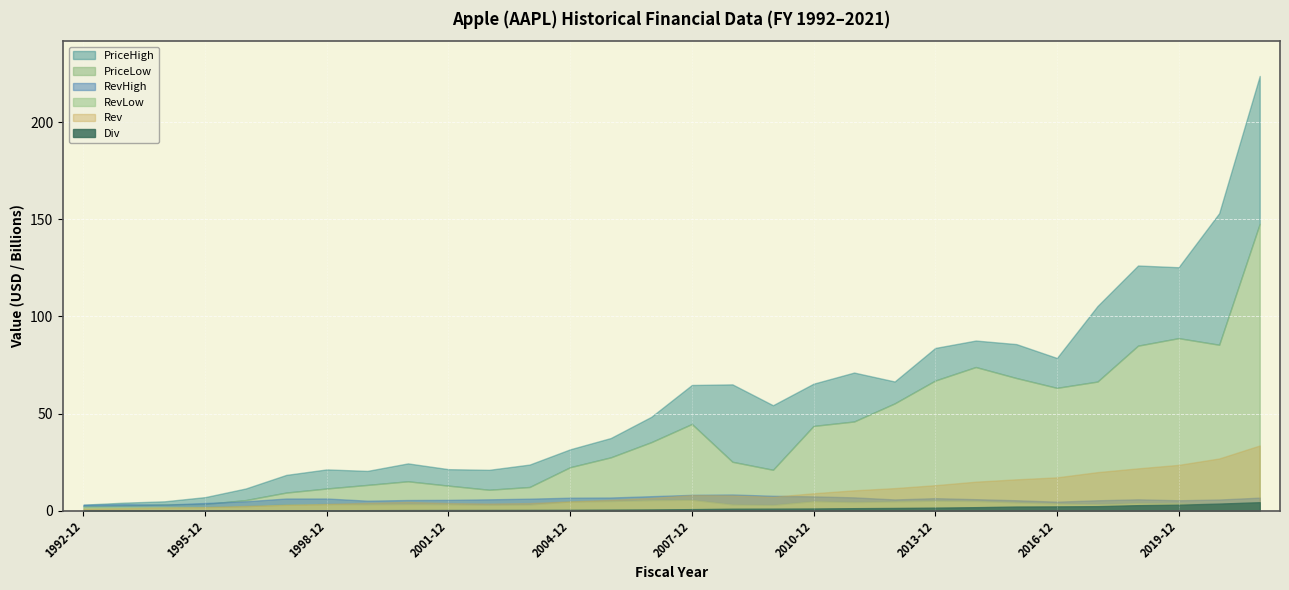

What is the difference between the RevHigh values at 1993-12 and 1992-12?

0.3